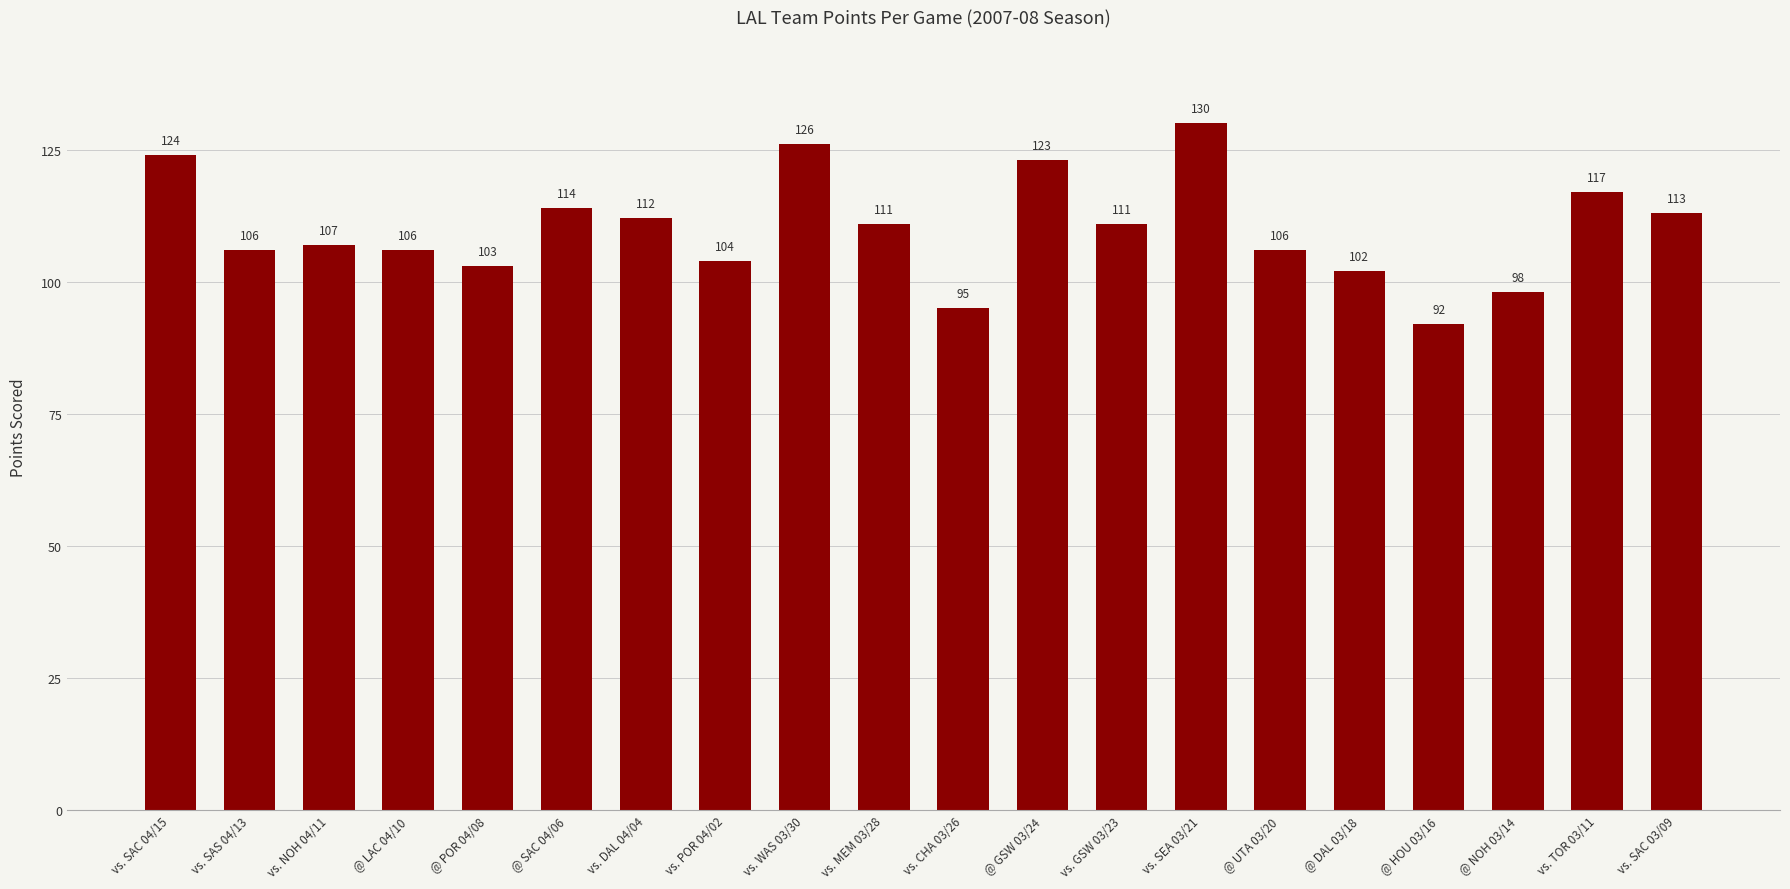

At which label does the data first exceed 111?

vs. SAC 04/15